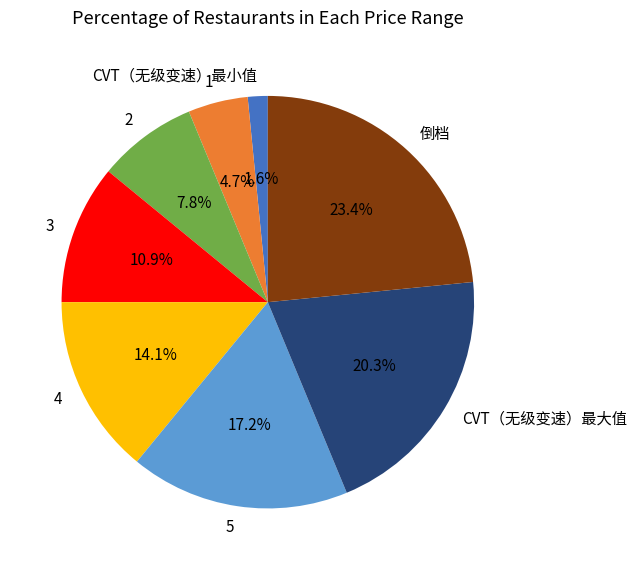

The 4 slice represents 14% of the pie. True or false?

True